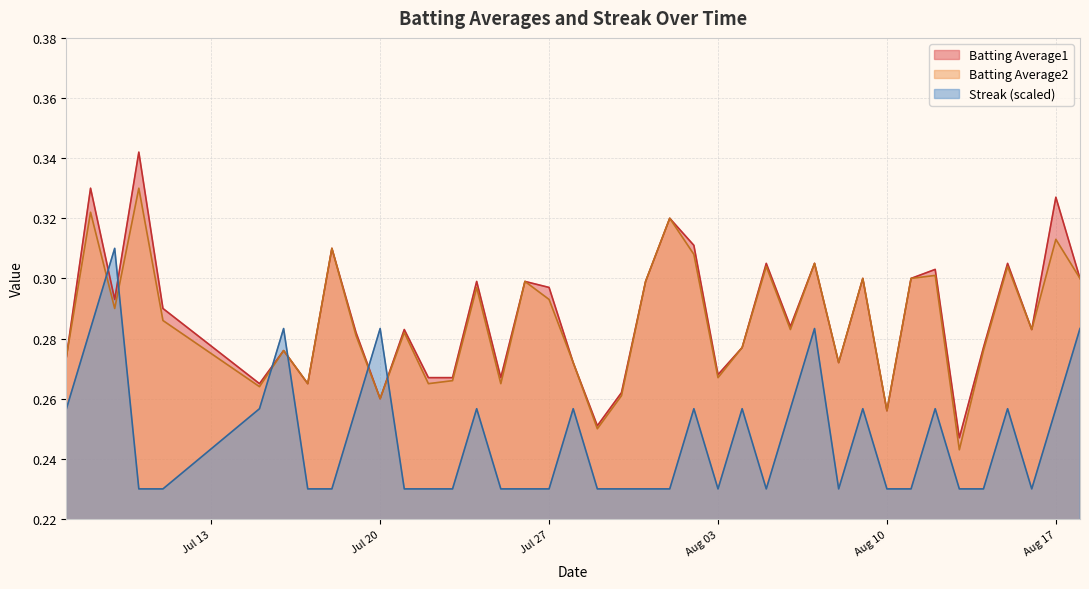

Which series has the largest total across all categories?

Batting Average1